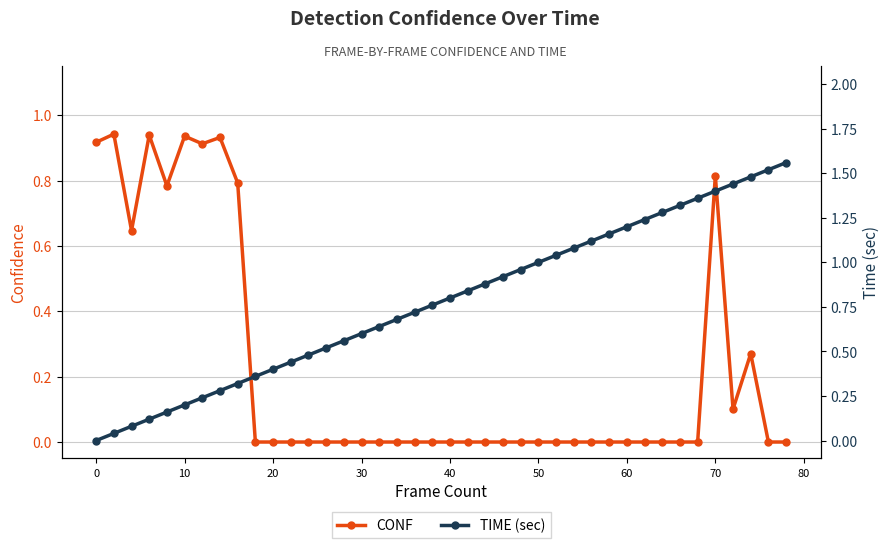

Which series has the largest range (max minus min)?

time_sec